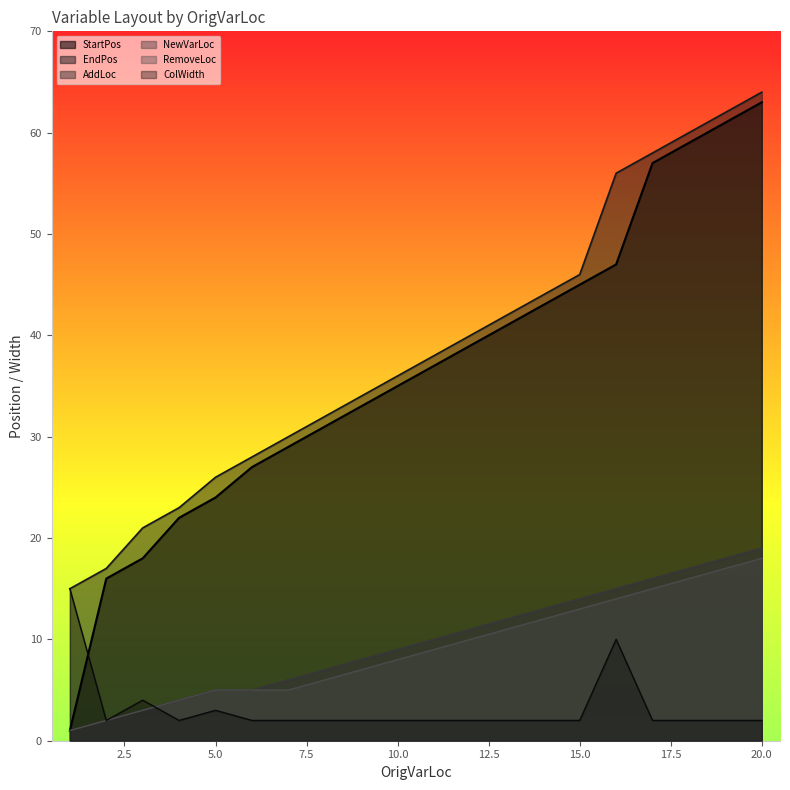

Reading right to left, extract all data points from this chart.

StartPos: 63	61	59	57	47	45	43	41	39	37	35	33	31	29	27	24	22	18	16	1
EndPos: 64	62	60	58	56	46	44	42	40	38	36	34	32	30	28	26	23	21	17	15
AddLoc: 19	18	17	16	15	14	13	12	11	10	9	8	7	6	5	5	4	3	2	1
NewVarLoc: 19	18	17	16	15	14	13	12	11	10	9	8	7	6	5	5	4	3	2	1
RemoveLoc: 18	17	16	15	14	13	12	11	10	9	8	7	6	5	5	5	4	3	2	1
ColWidth: 2	2	2	2	10	2	2	2	2	2	2	2	2	2	2	3	2	4	2	15